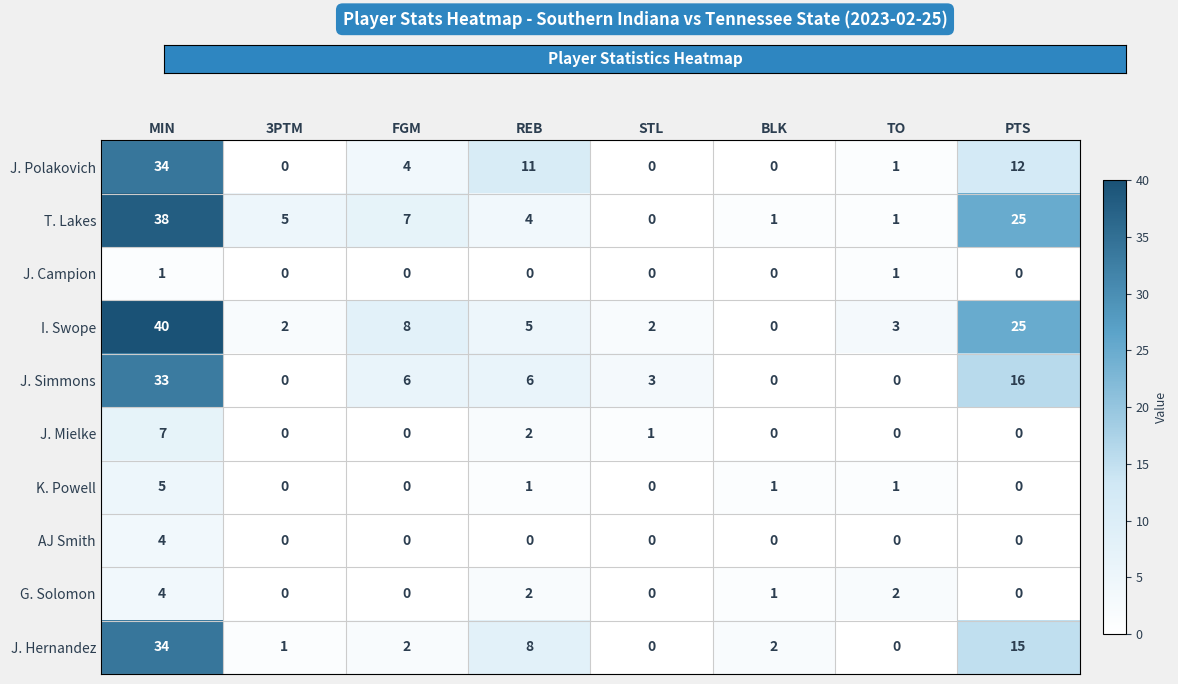

At which category is the sum across all series the highest?

MIN